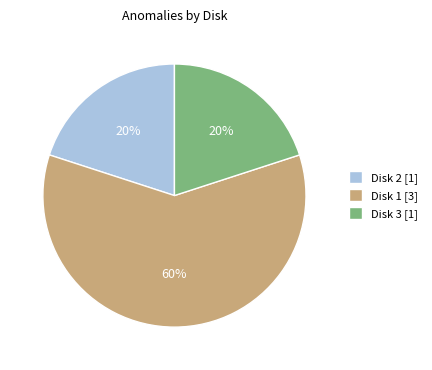

What is the ratio of the value at Disk 3 [1] to the value at Disk 1 [3]?

0.3